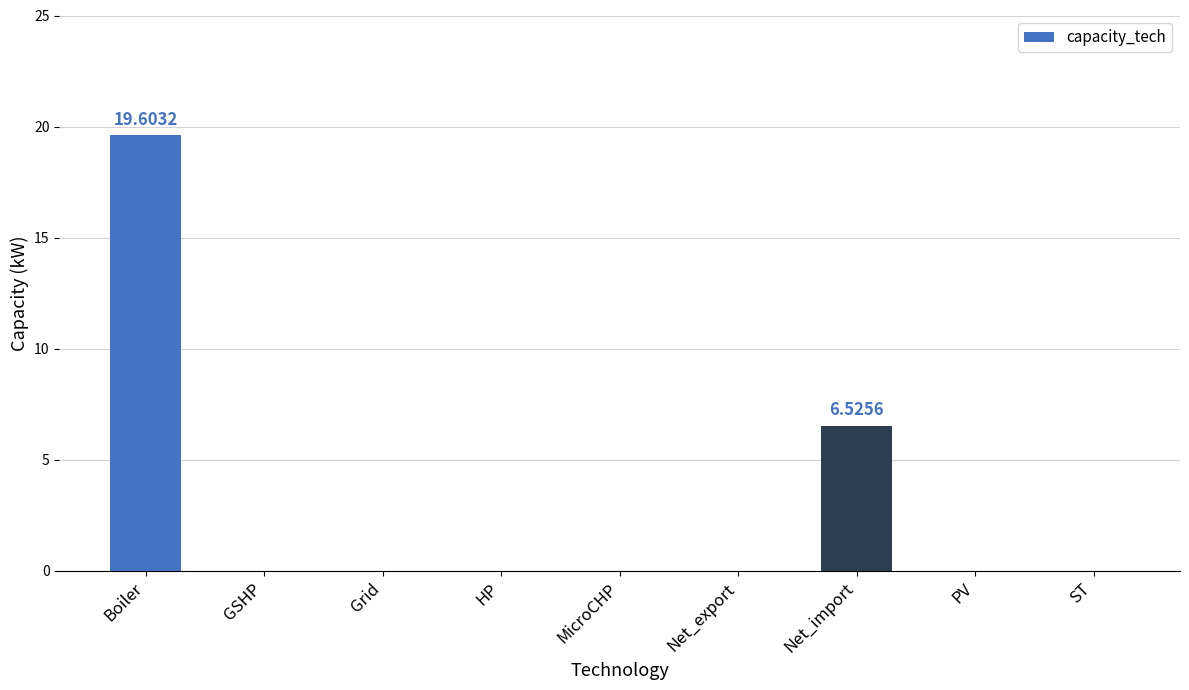

Reading left to right, transcribe all the data shown in this chart.

19.6	0.0	0.0	0.0	0.0	0.0	6.5	0.0	0.0